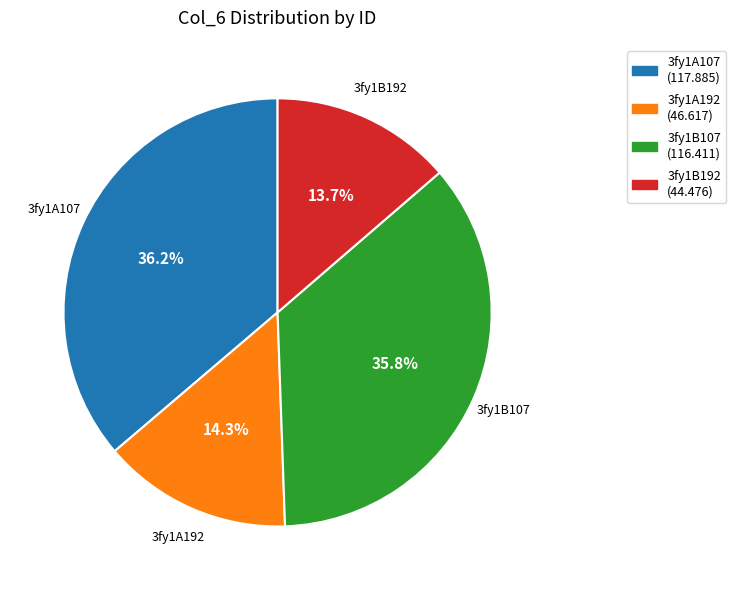

To the nearest percent, what portion does 3fy1A107 represent?

36%